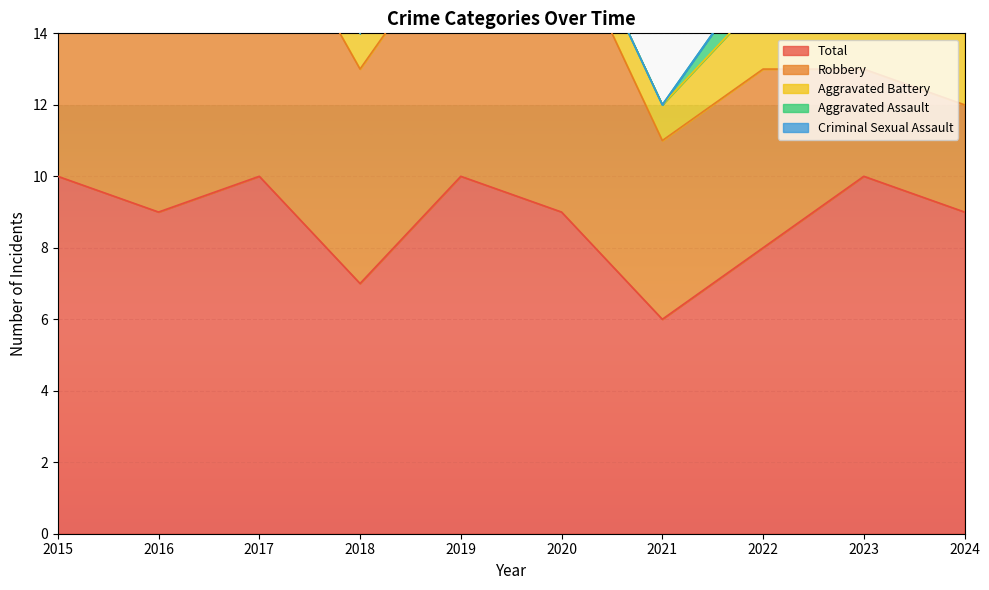

What is the spread (max minus min) of values at 2016?

9